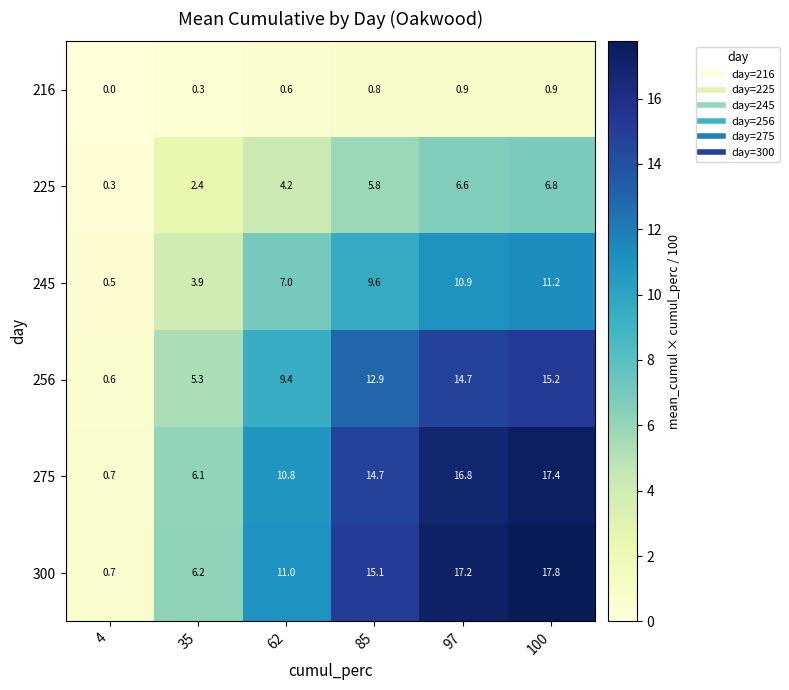

What is the highest value of the 216 series?

0.9